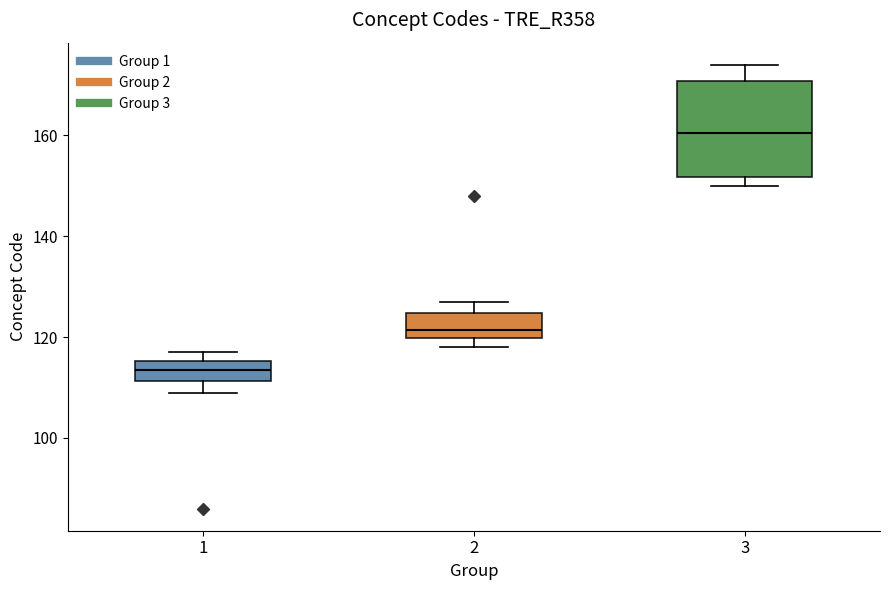

Reading left to right, transcribe this box plot: for each box, give where its median line is, the range the box spans, and where its two whiskers end, as read against the y-axis. The values are not printed on the chart, so give them approximately, as read against the axis.

1: median 114, box 112 to 116, whiskers 110 to 118
2: median 122, box 120 to 124, whiskers 118 to 128
3: median 160, box 152 to 170, whiskers 150 to 174